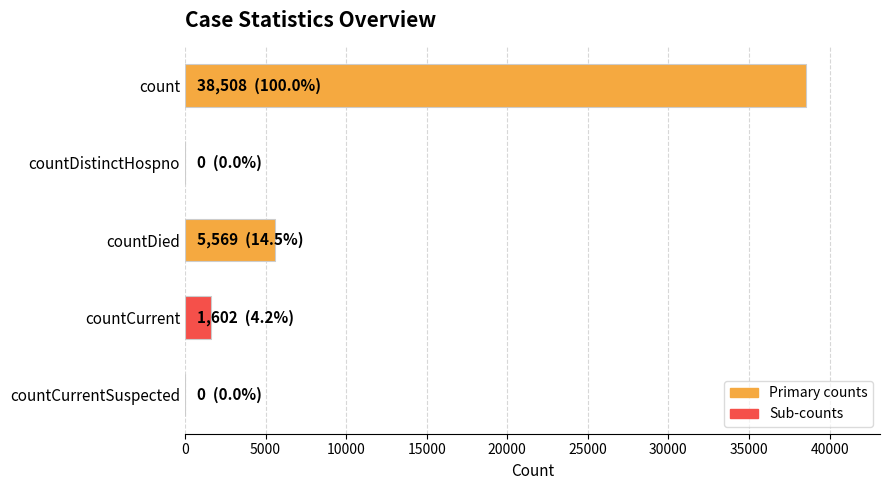

Does the chart contain stacked bars?

No